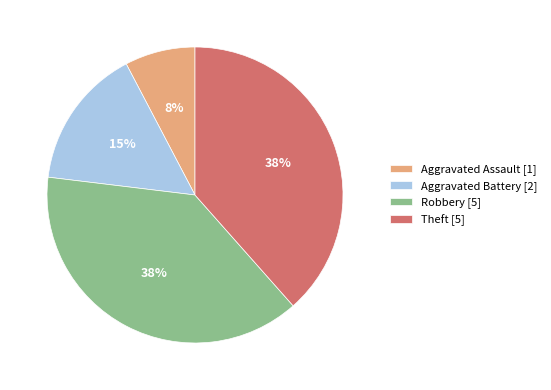

Which category has the smallest portion of the pie?

Aggravated Assault